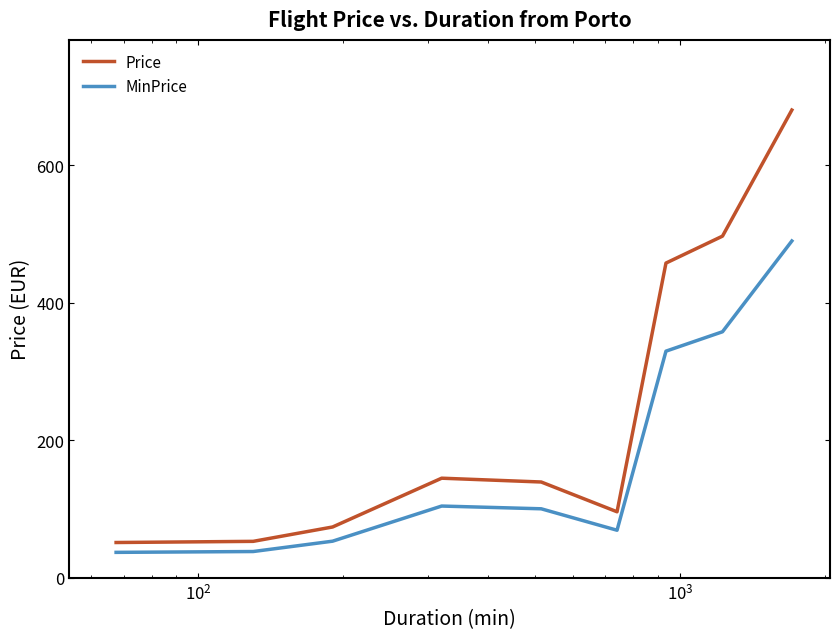

What is the highest value of the Price series?

680.7